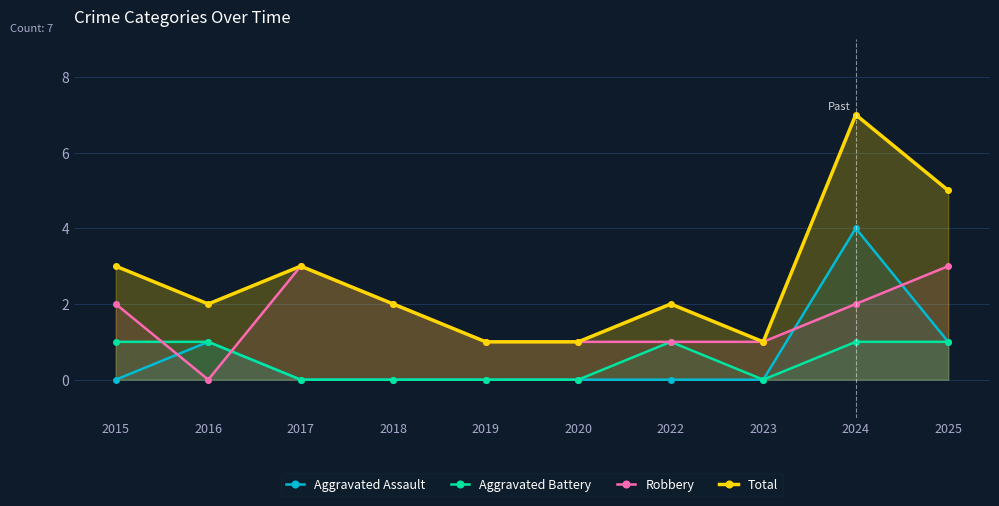

List the labels in order of Robbery value, smallest first.

2016, 2019, 2020, 2022, 2023, 2015, 2018, 2024, 2017, 2025